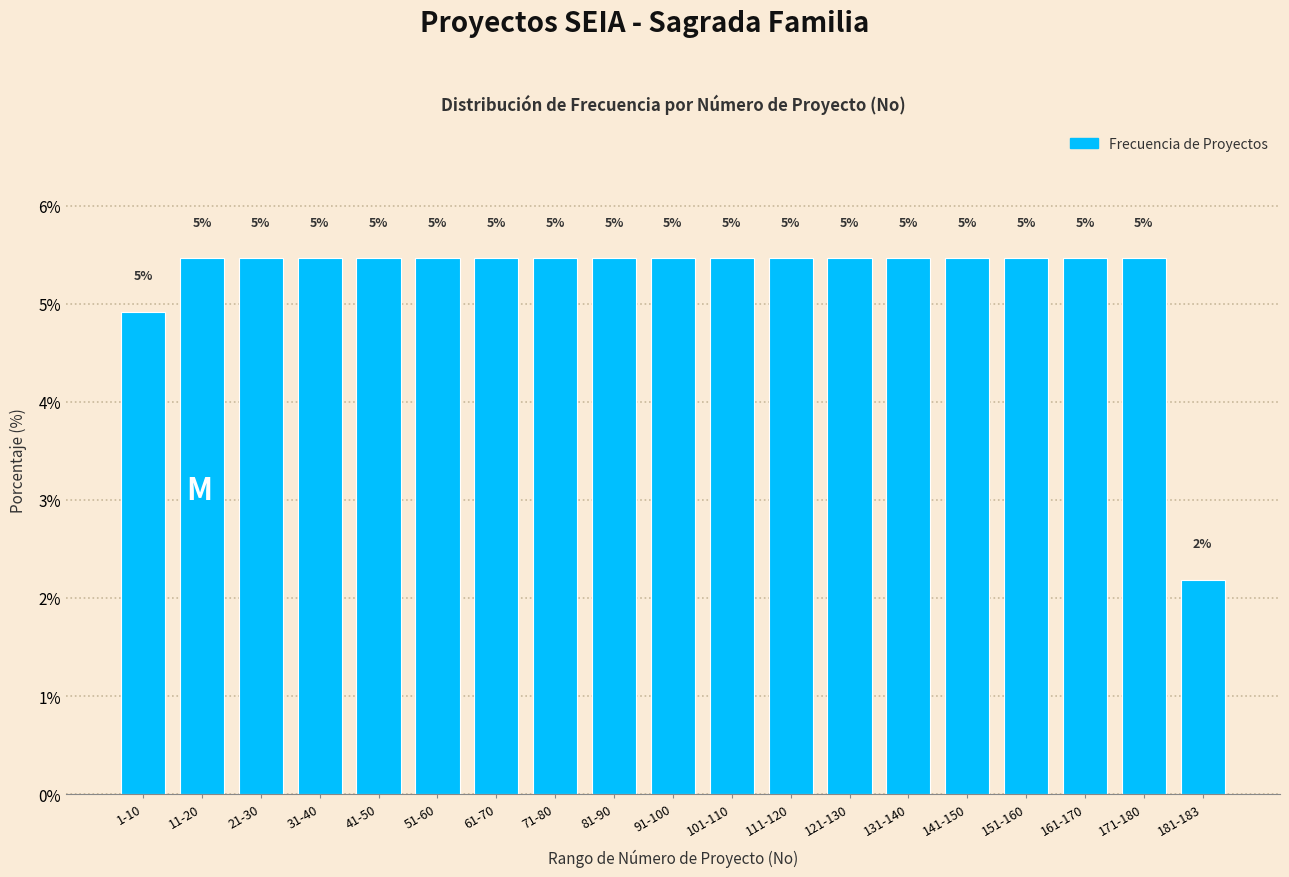

Does the chart contain any negative values?

No